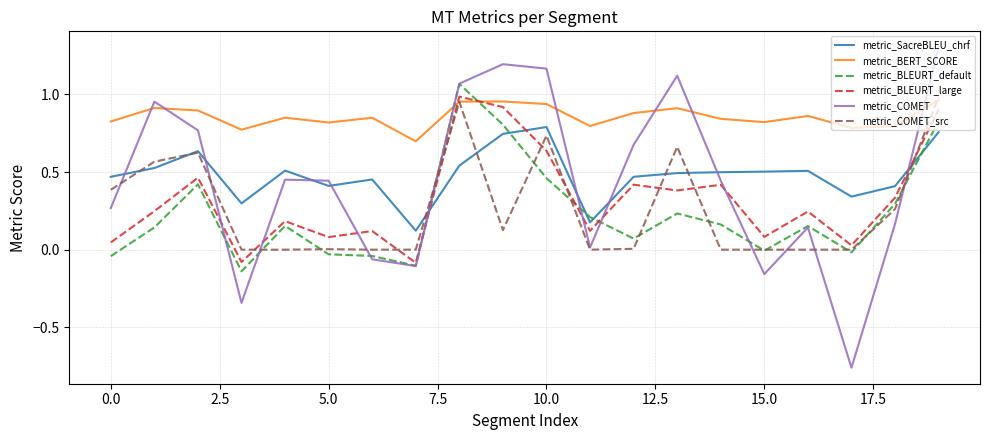

How many times do metric_COMET_src and metric_SacreBLEU_chrf cross each other?

7